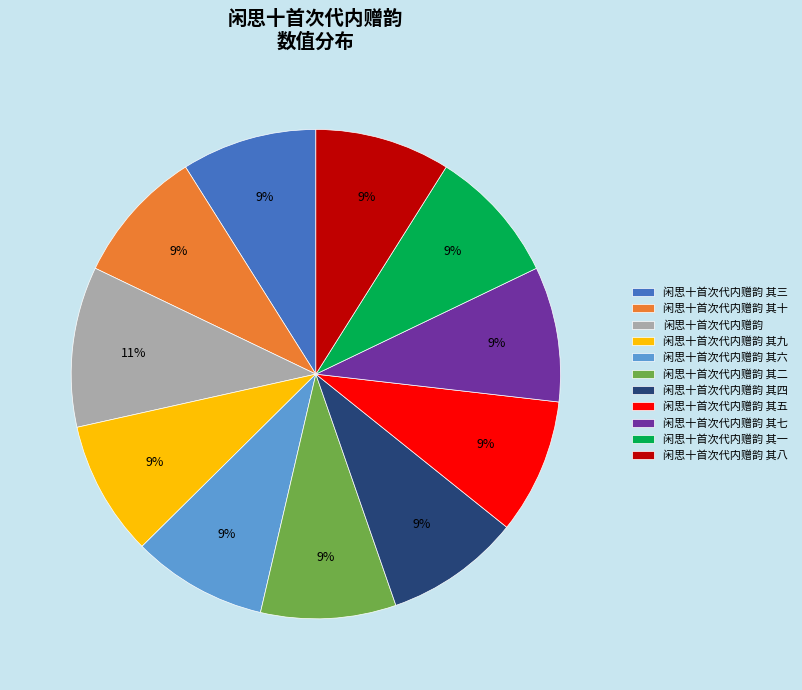

To the nearest percent, what portion does 闲思十首次代内赠韵 其四 represent?

9%